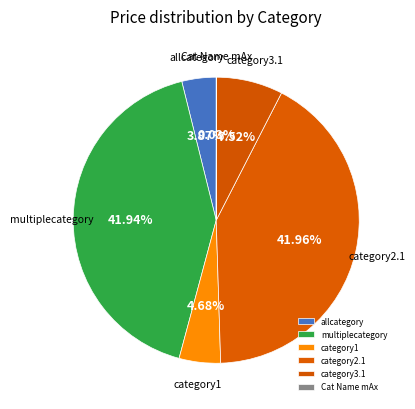

Is there a majority slice in this chart?

No